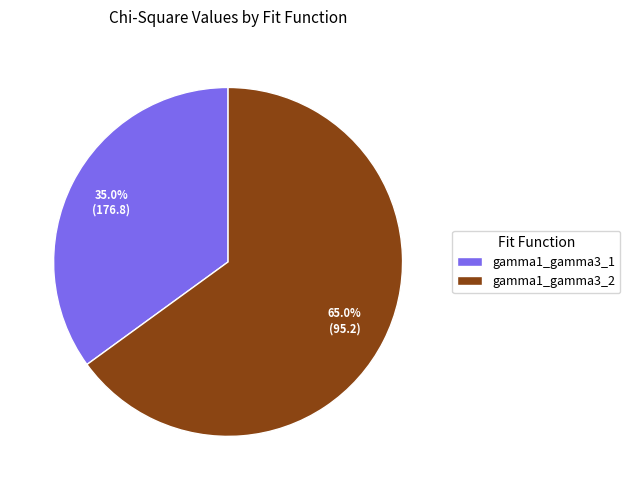

Is it true that gamma1_gamma3_1 is 35% of the pie?

True